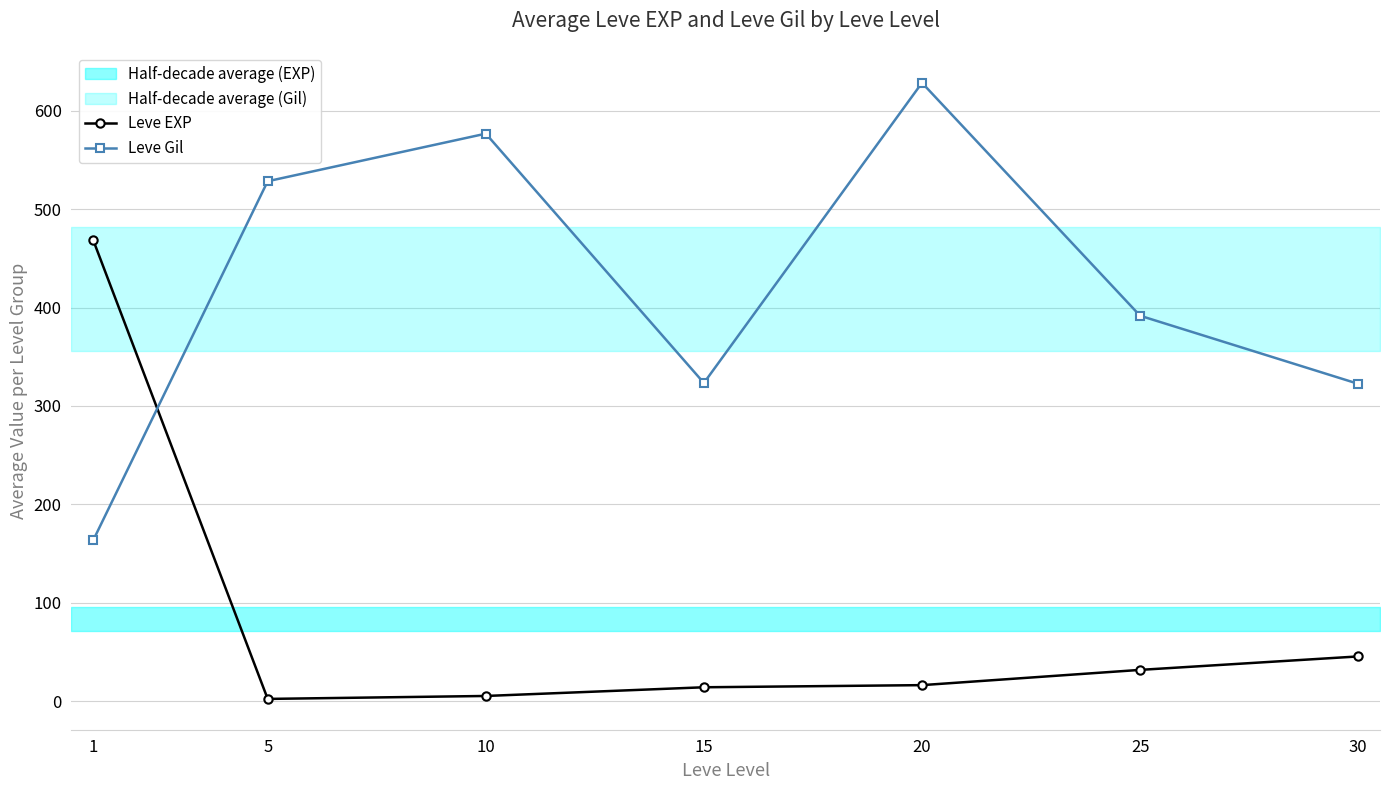

What is the value of the Leve Gil point at the 3rd from the left?

576.7